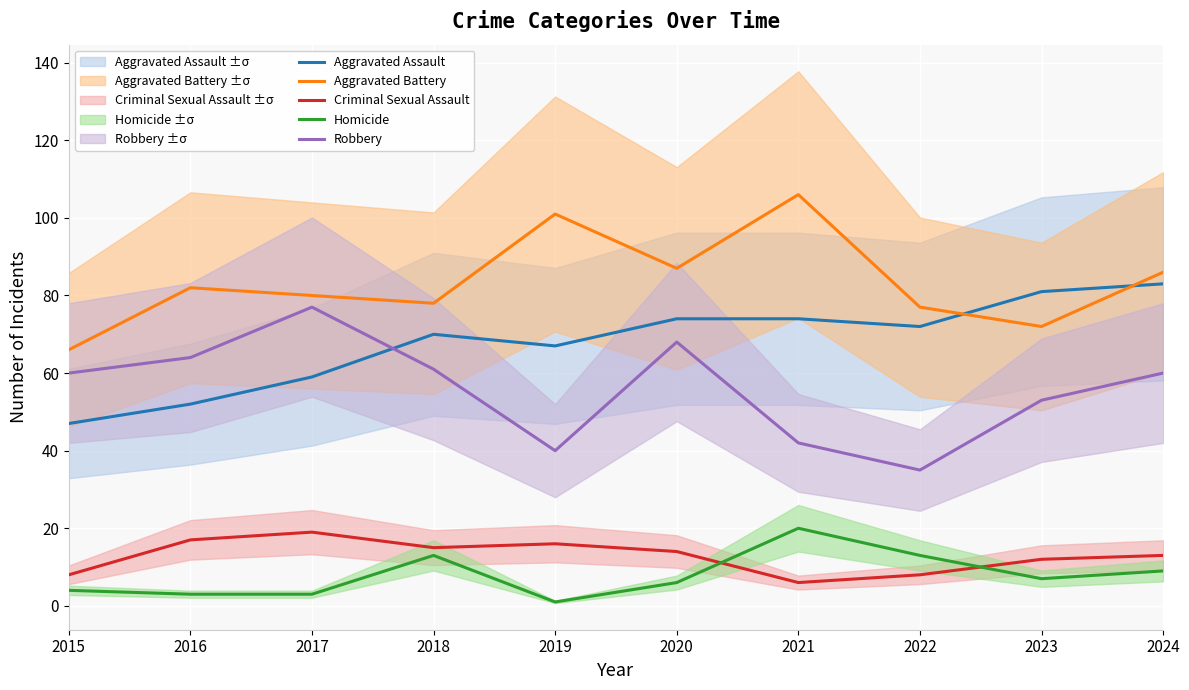

Which series has the largest range (max minus min)?

Robbery